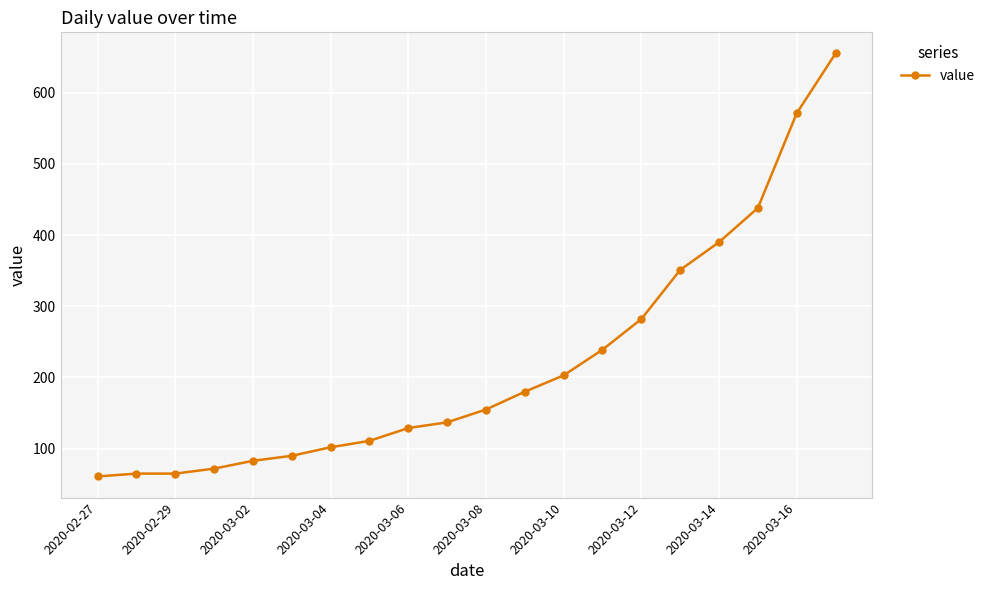

What is the difference between the maximum and minimum values?

594